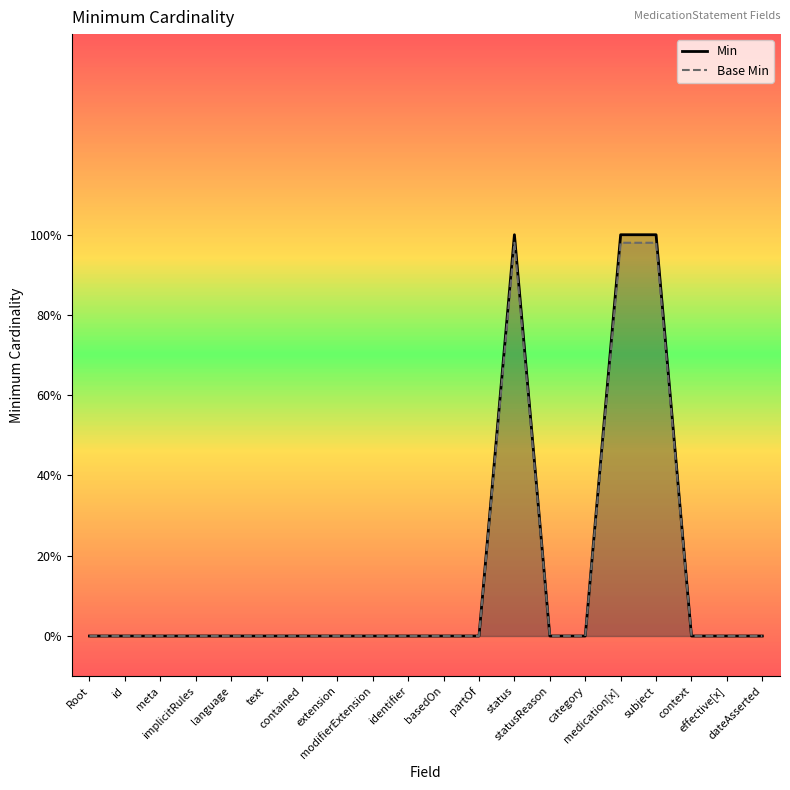

What are all the series names shown in the legend?

Min, Base Min